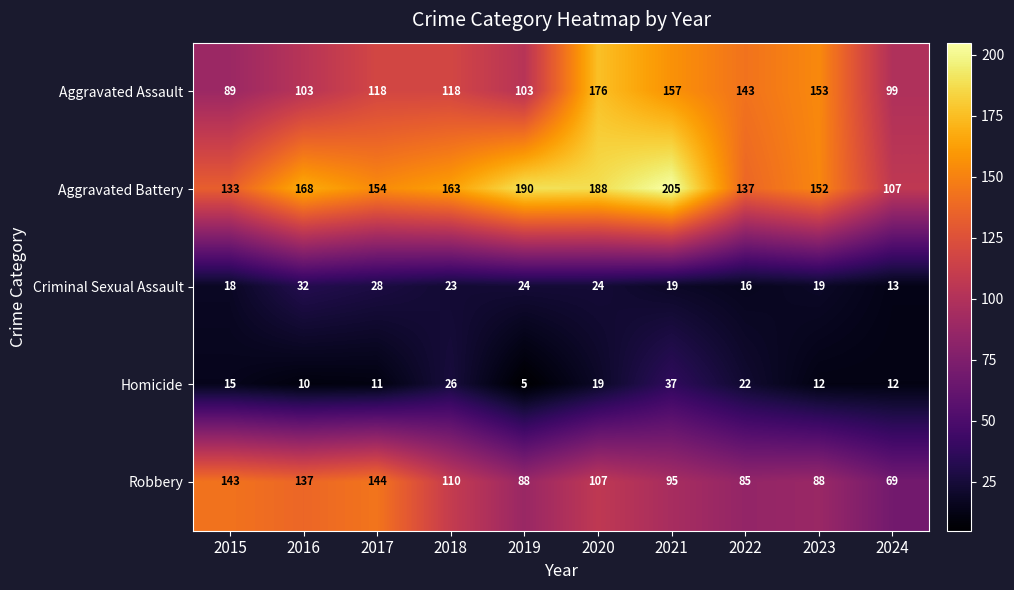

The Criminal Sexual Assault series shows 50 at 2016. True or false?

False